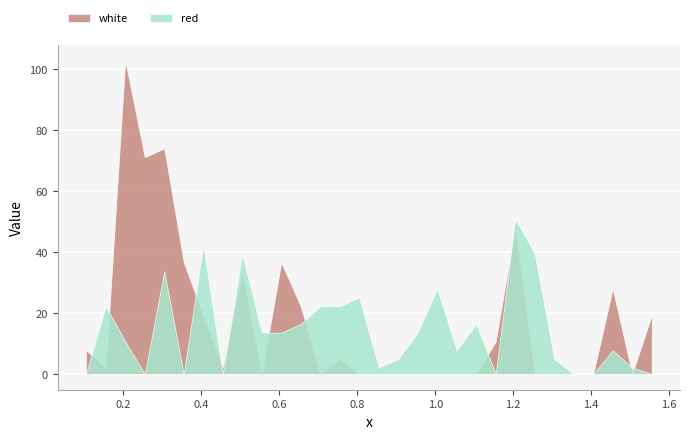

What is the sum of all white values?

519.8